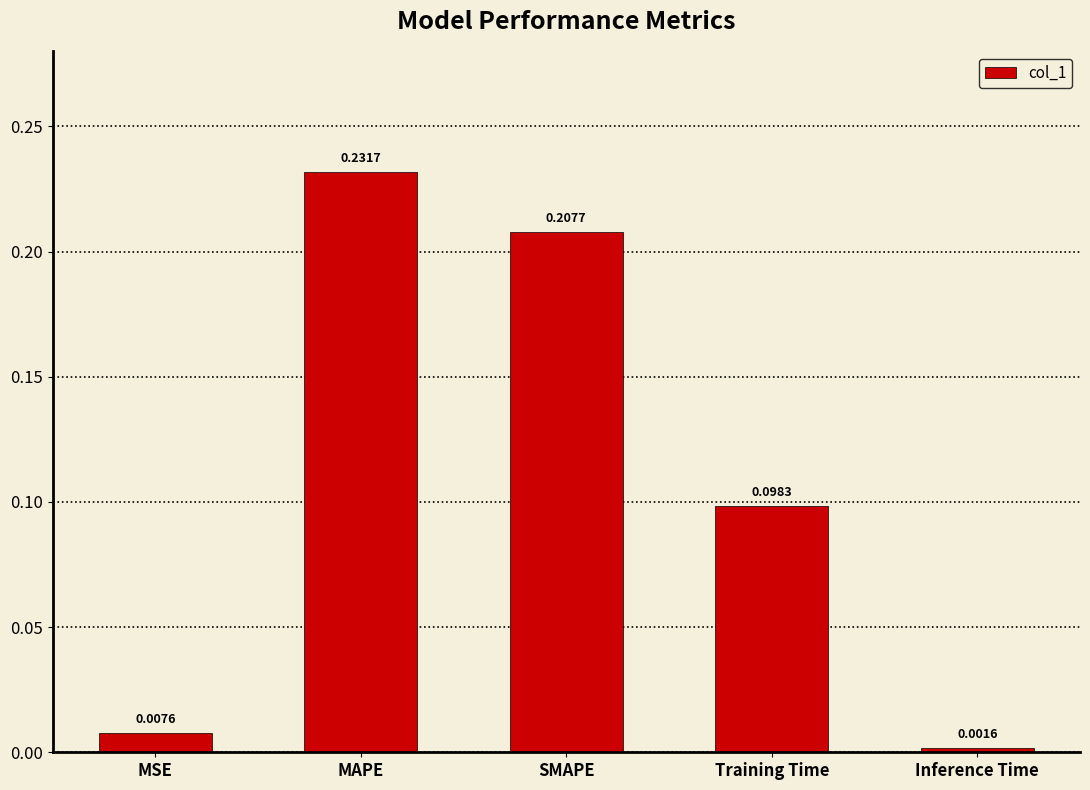

List the labels in order of value, largest first.

MAPE, SMAPE, Training Time, MSE, Inference Time